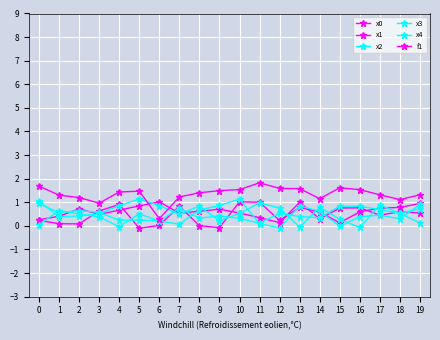

Which series has the largest total across all categories?

f1